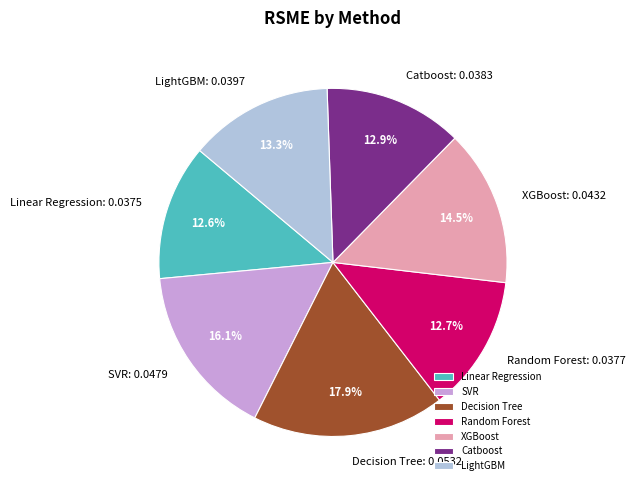

Does Linear Regression represent more than half of the total?

No